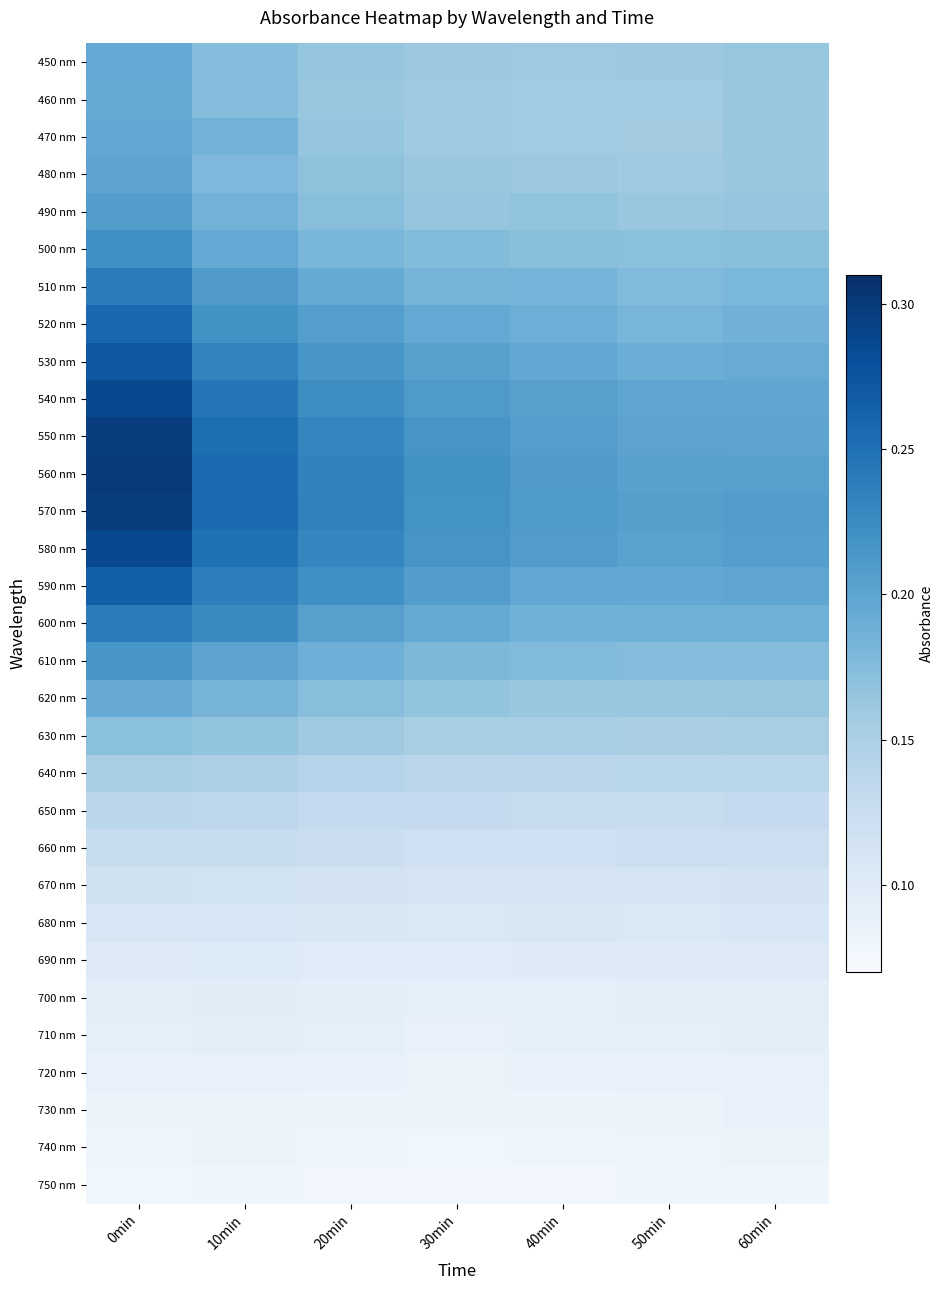

Between 0min and 50min, which series saw the biggest shift?

560 nm